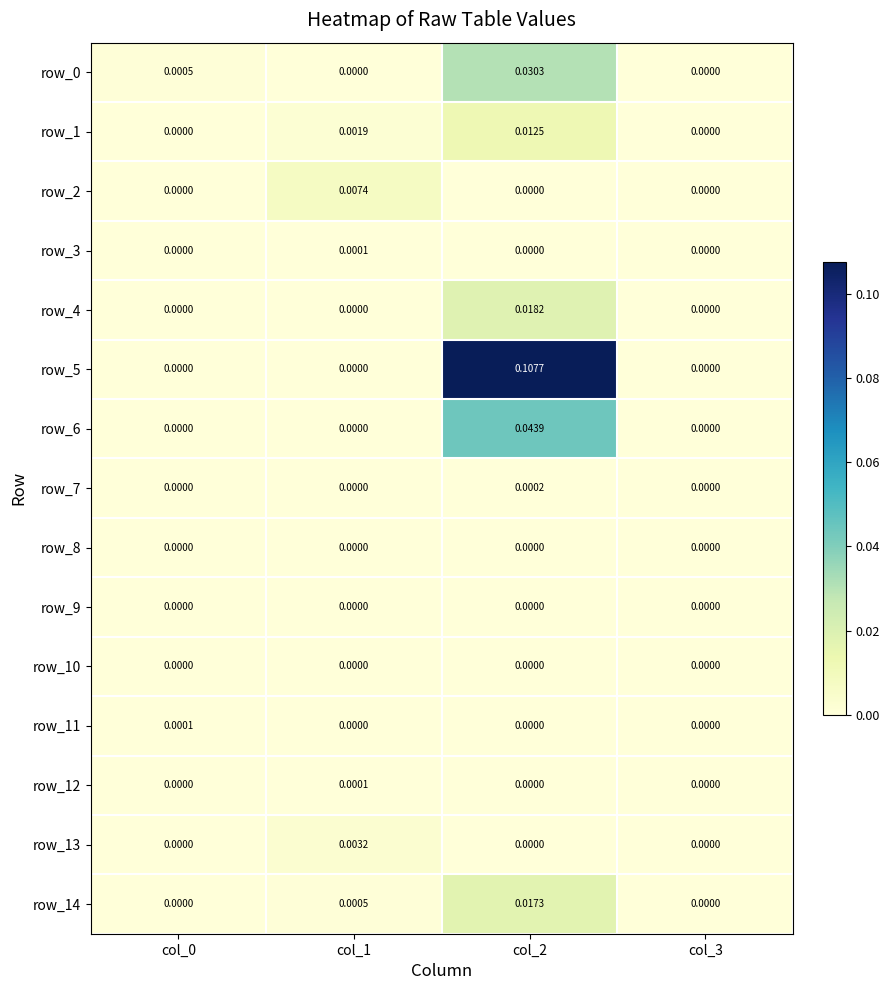

The row_0 series shows 0.0 at col_1. True or false?

True